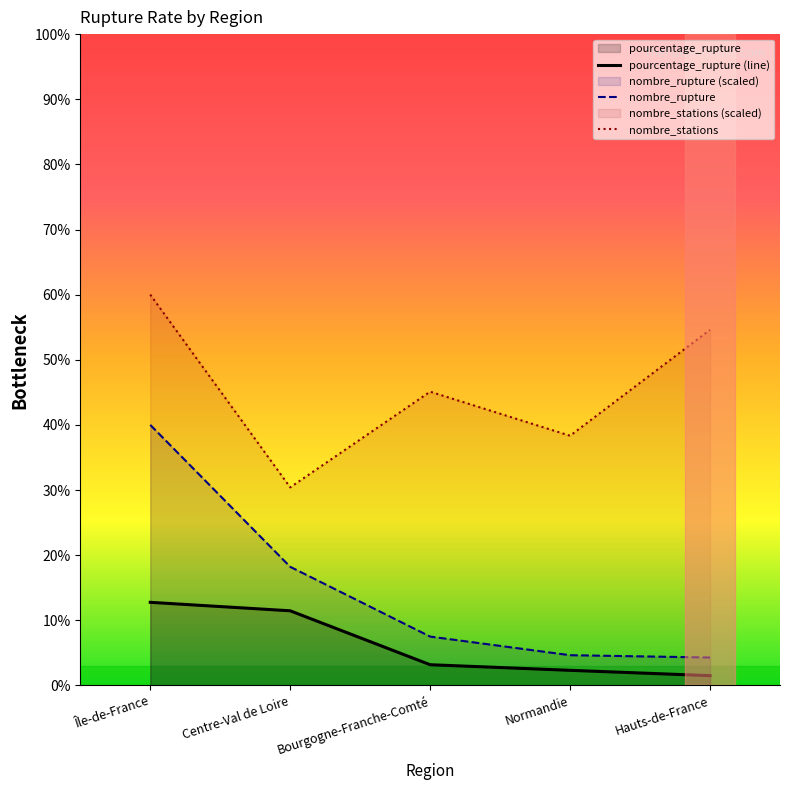

The nombre_rupture series shows 6.7 at Normandie. True or false?

False